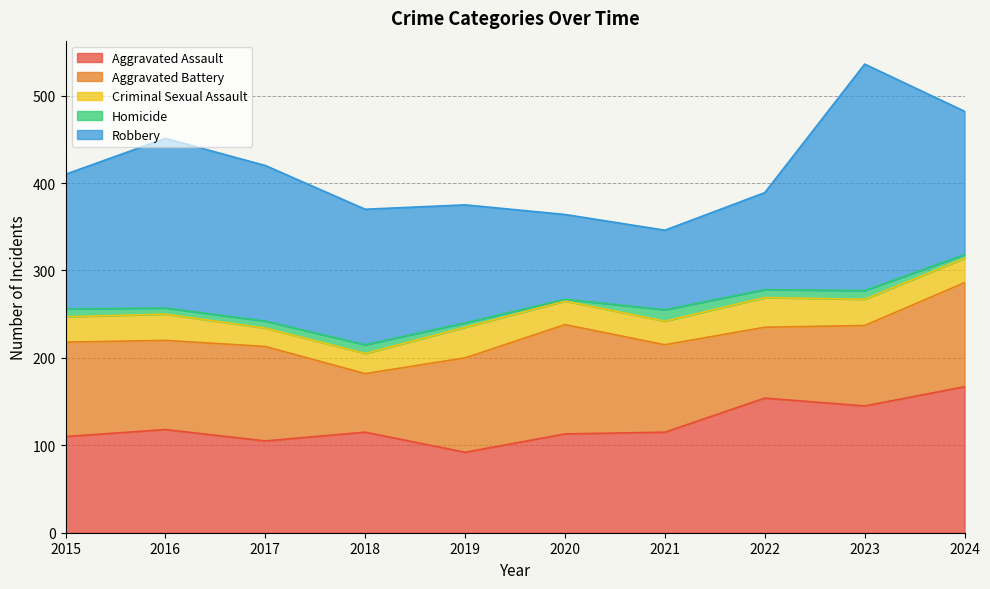

How many lines are shown in the chart?

5